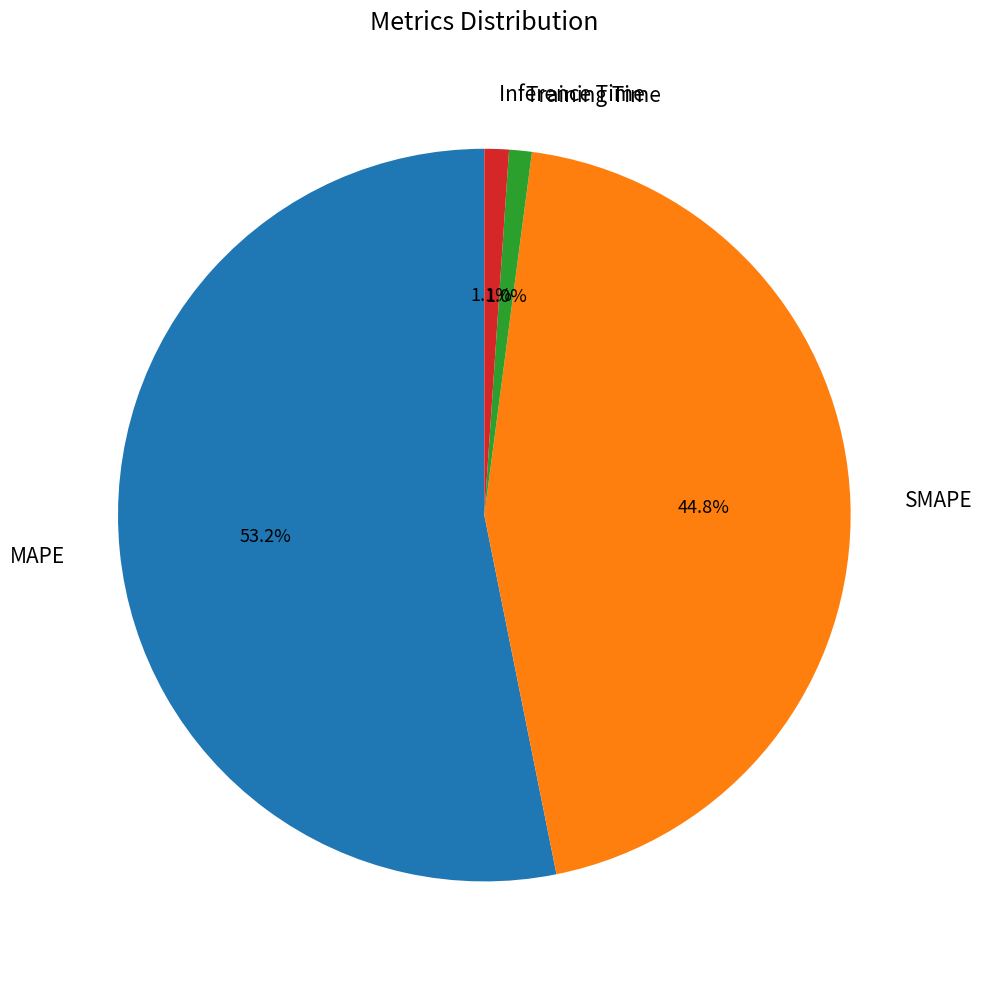

The MAPE slice represents 46% of the pie. True or false?

False